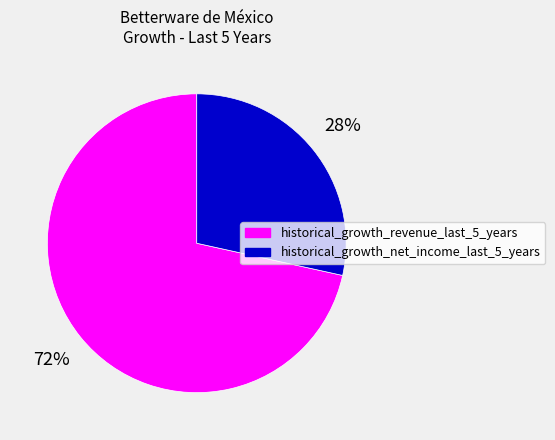

To the nearest percent, what is the combined percentage of historical_growth_revenue_last_5_years and historical_growth_net_income_last_5_years?

100%